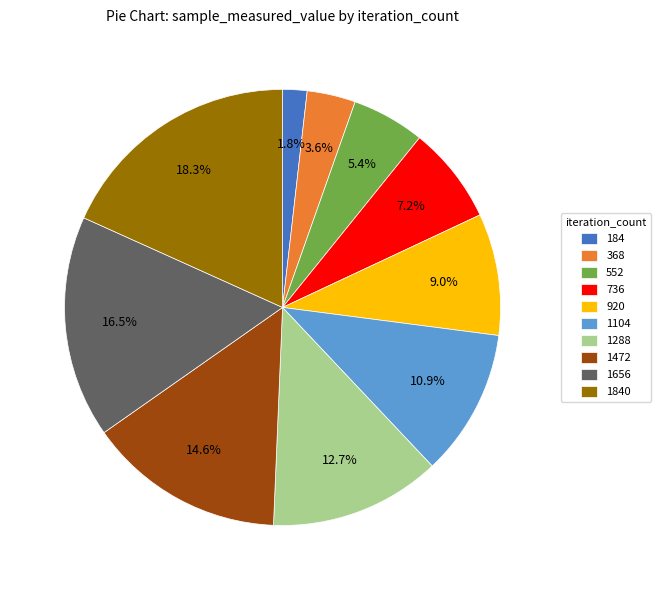

Is there a majority slice in this chart?

No